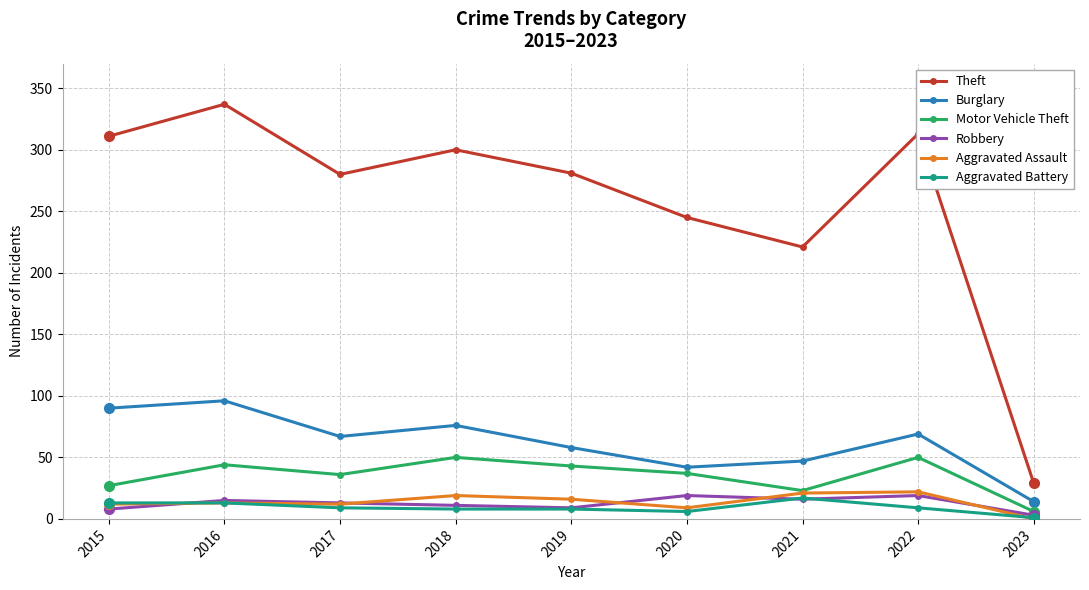

True or false: Burglary and Robbery cross at least once.

False